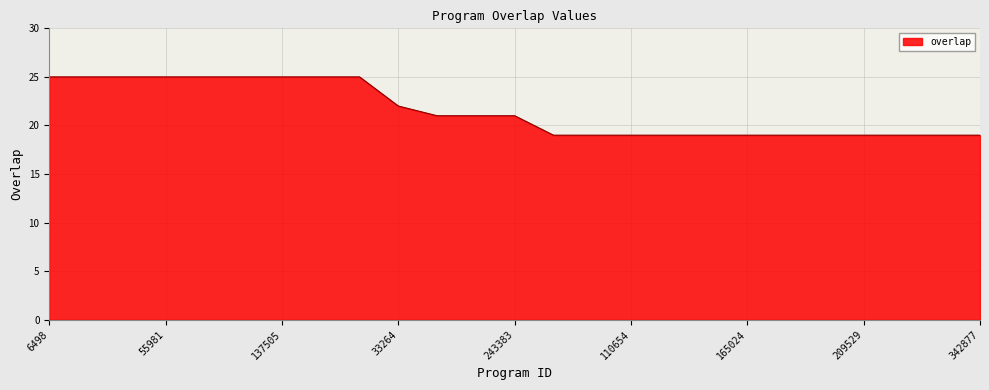

What is the difference between the maximum and minimum values?

6